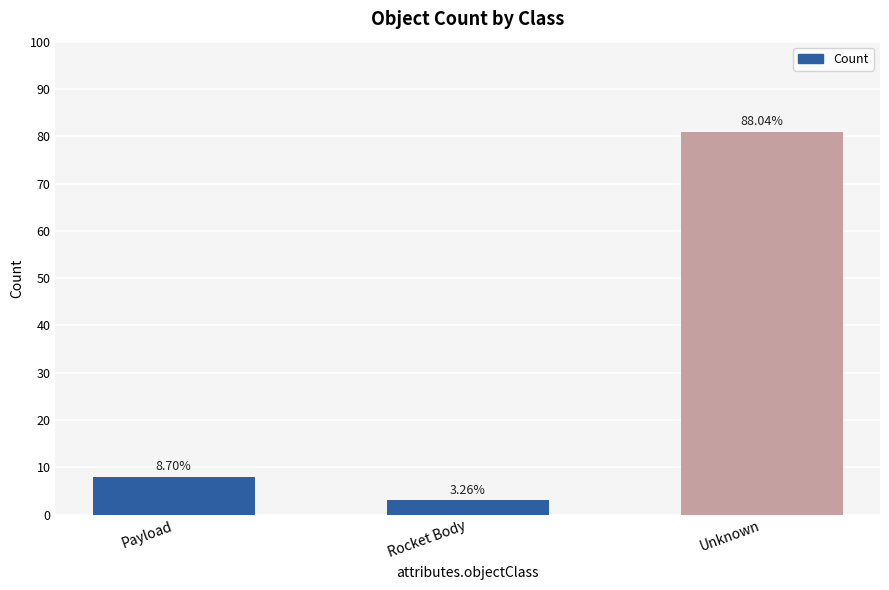

Reading left to right, what are all the values shown in this chart?

8	3	81